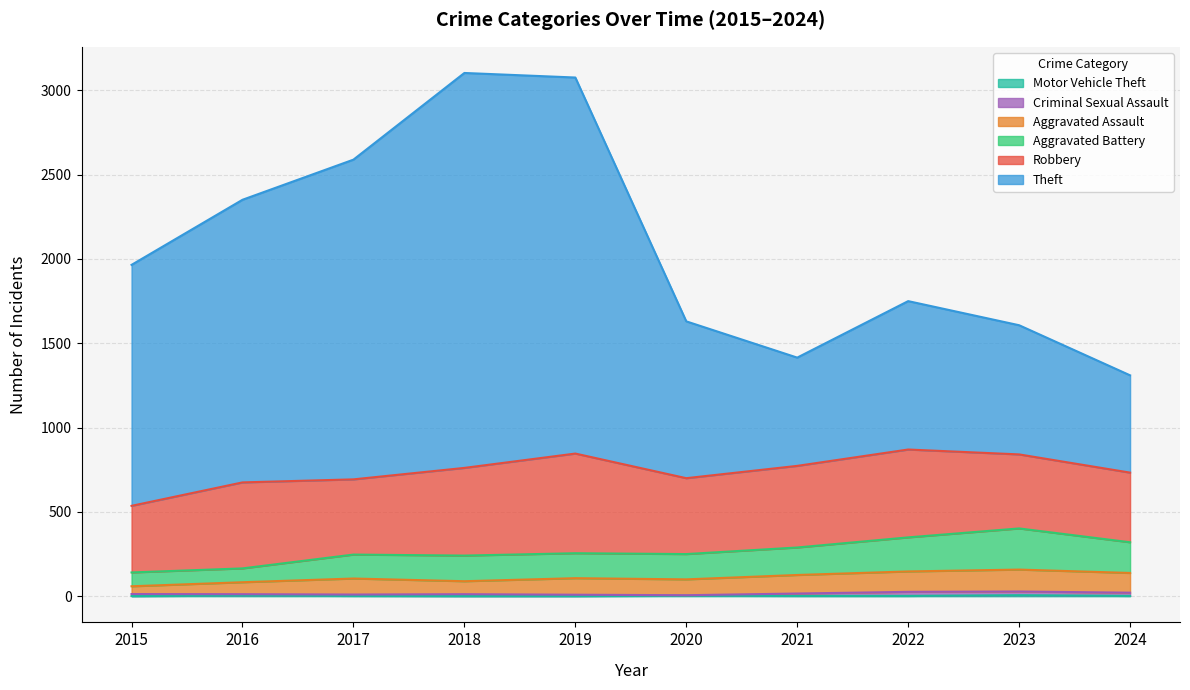

How many values in the Aggravated Assault series exceed 107?

4